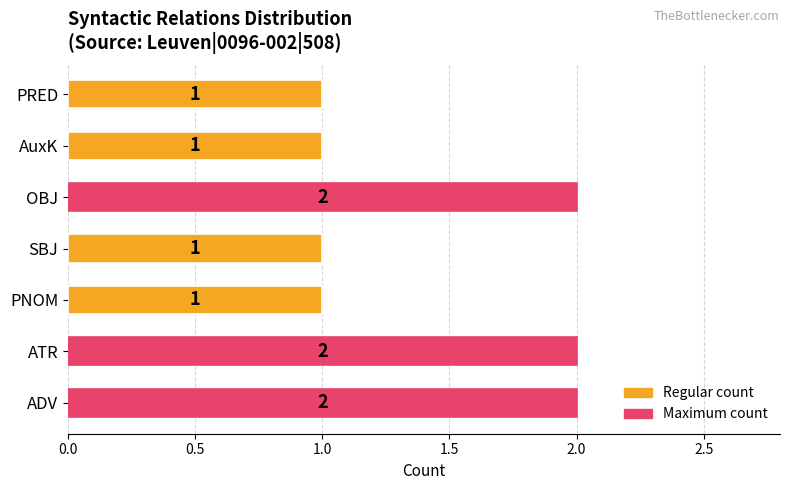

What is the sum of the values at ADV and ATR?

4